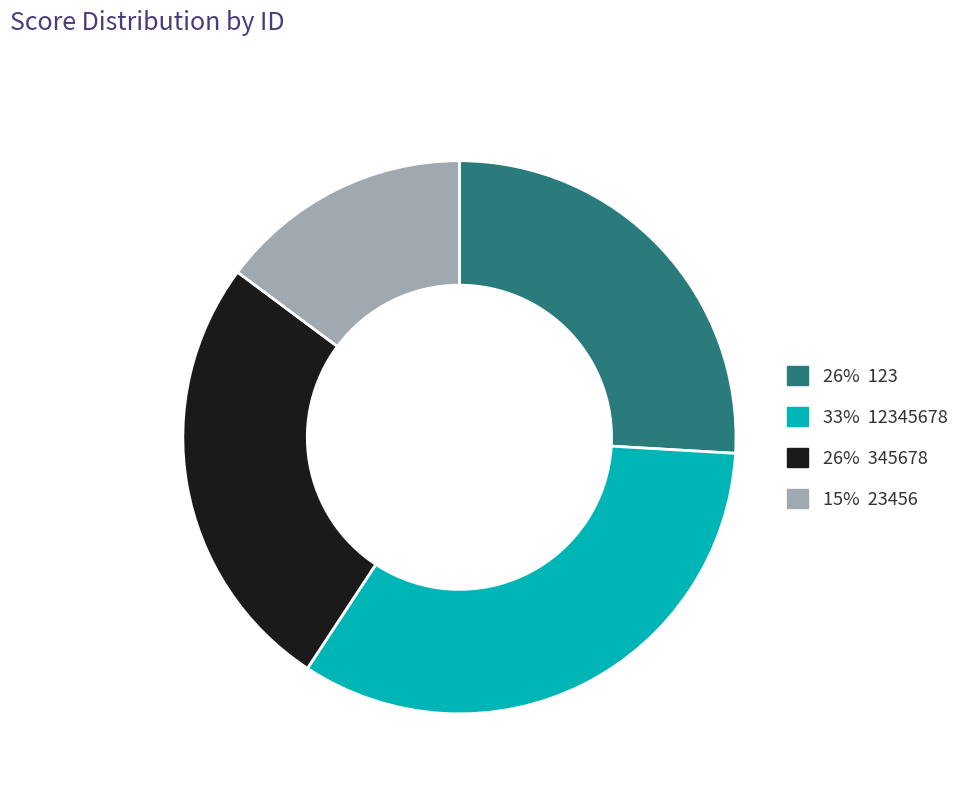

Is there a majority slice in this chart?

No